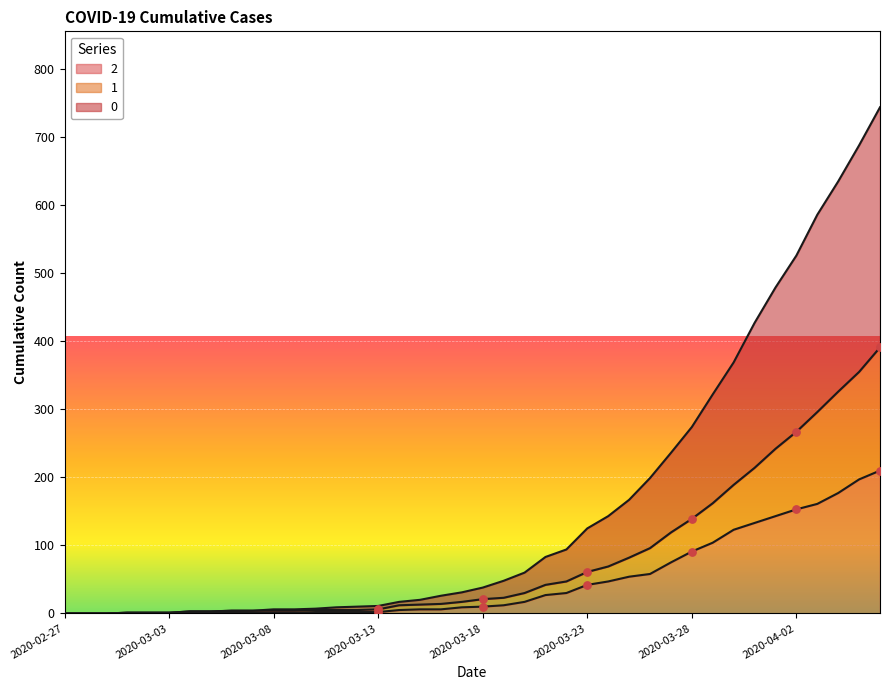

What is the total value across all series at 2020-03-02?

3